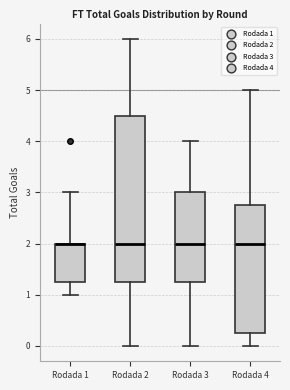

Which box is the tallest, from its lower edge to its upper edge?

Rodada 2